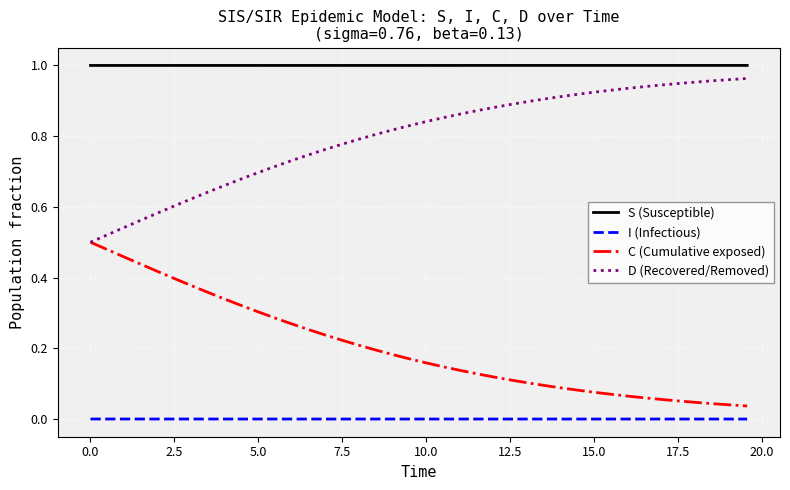

List the series in order of their overall mean, lowest first.

I (Infectious), C (Cumulative exposed), D (Recovered/Removed), S (Susceptible)